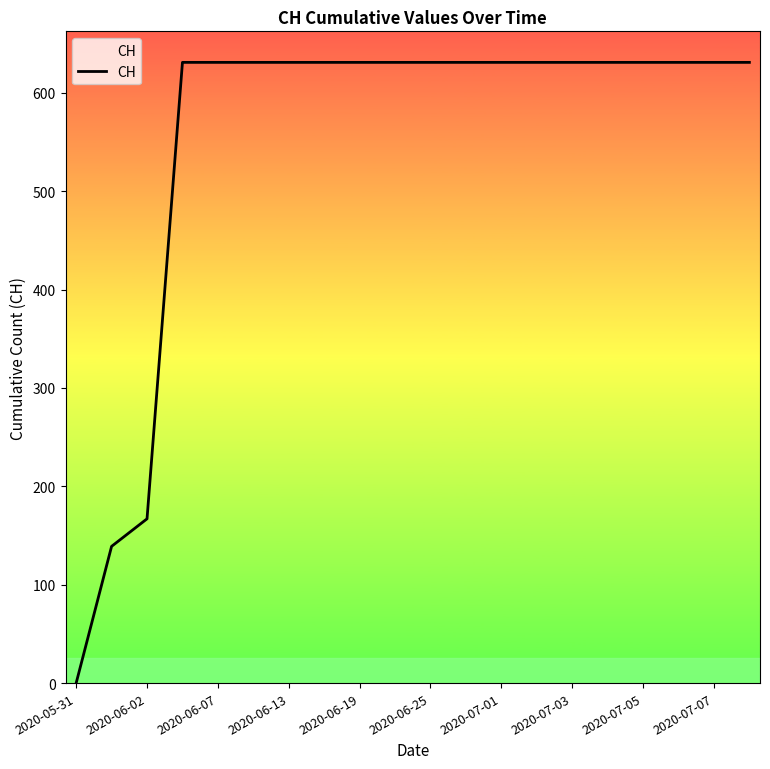

What is the greatest value displayed?

631